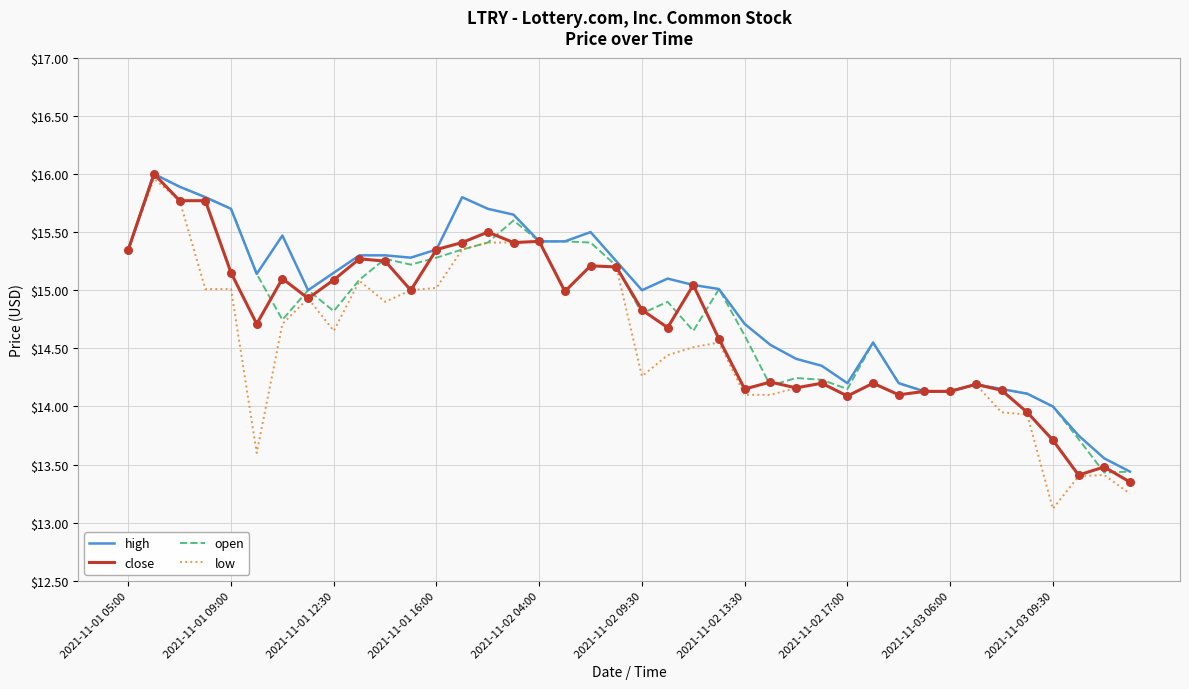

Which series has the largest range (max minus min)?

low